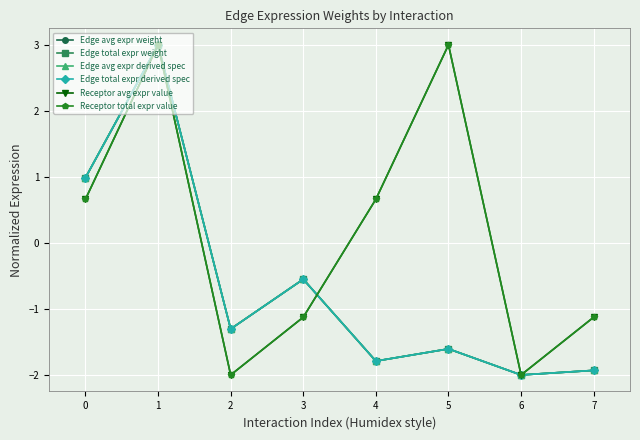

Where is the first local maximum for Receptor avg expr value?

1